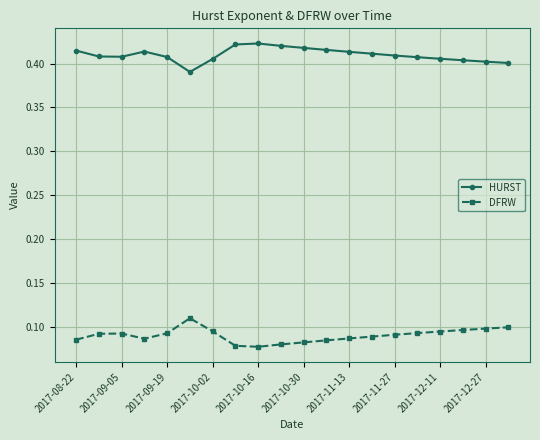

True or false: HURST and DFRW intersect in this chart.

False